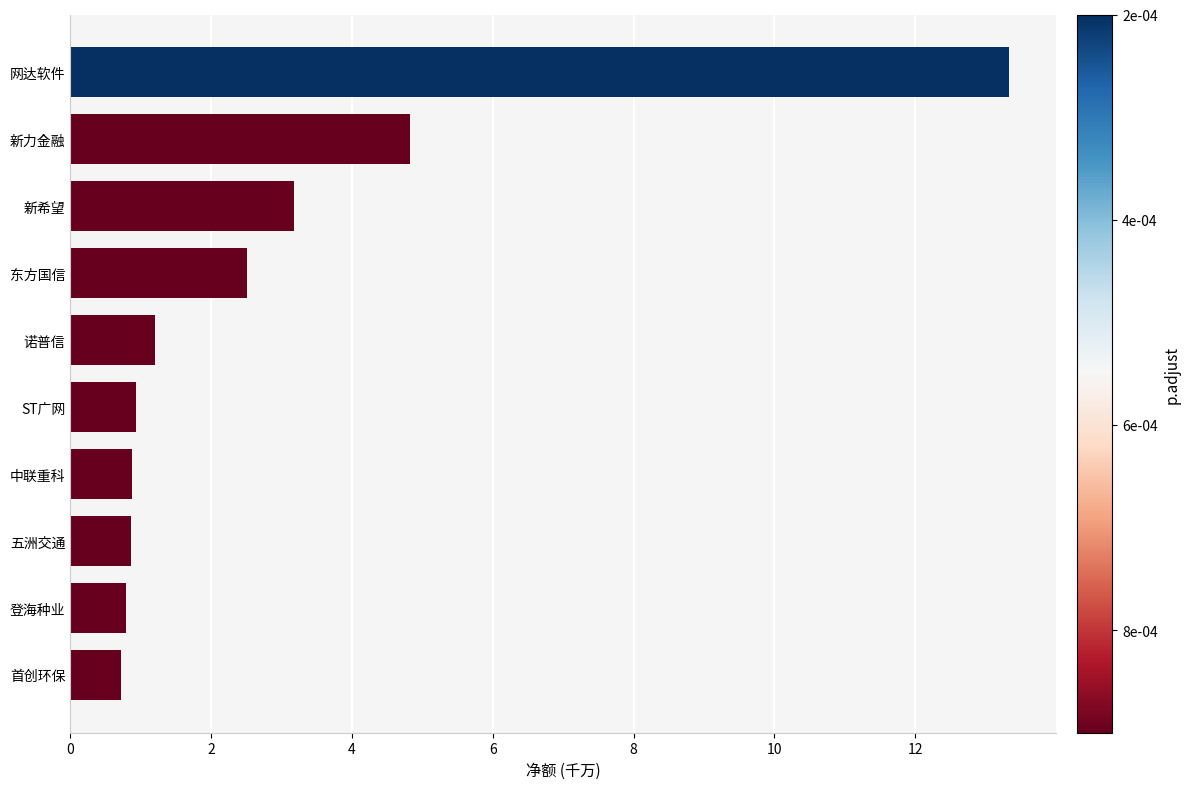

How many categories are shown in the chart?

10